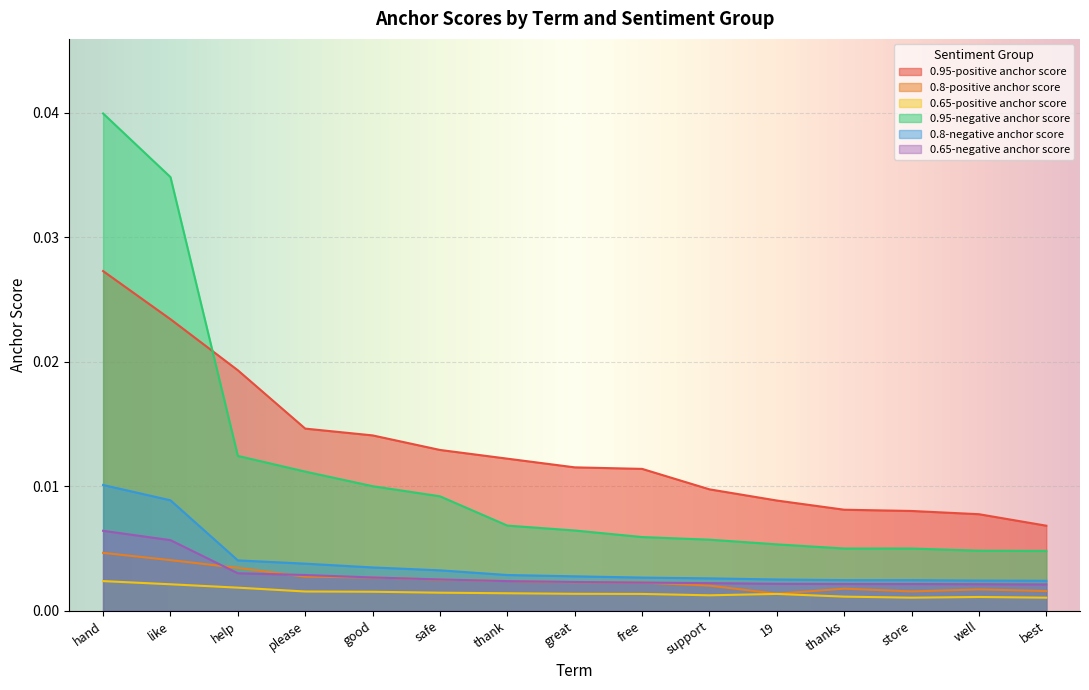

True or false: 0.95-negative anchor score and 0.8-positive anchor score intersect in this chart.

False